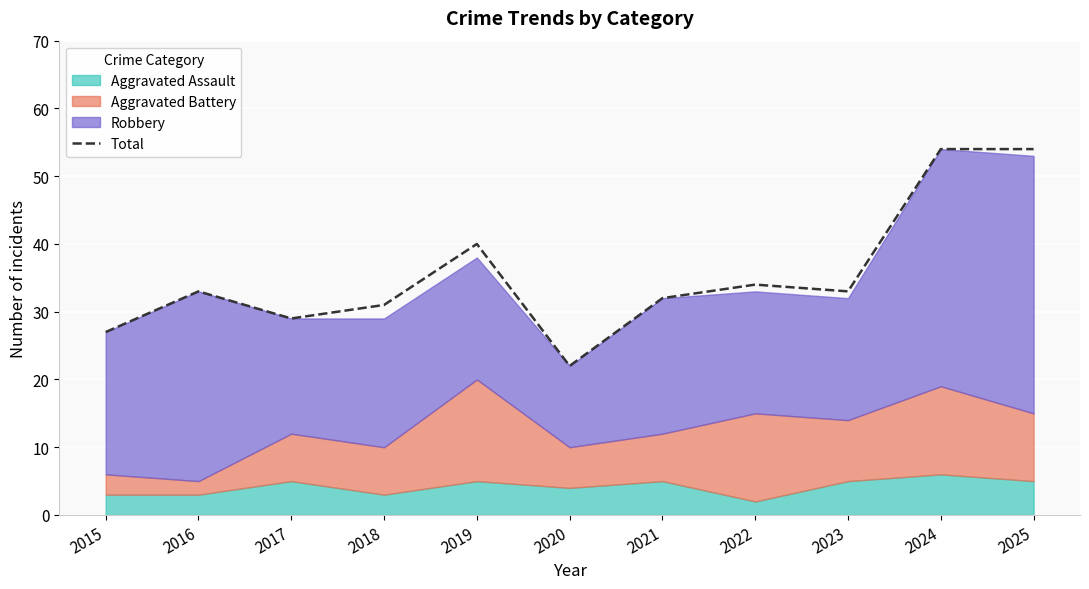

How many lines are shown in the chart?

1